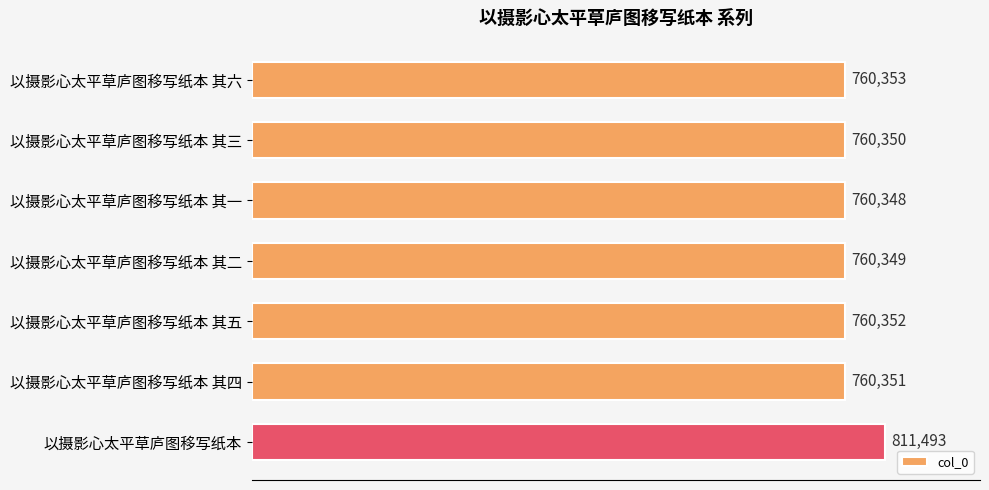

What is the label of the 2nd bar from the top?

以摄影心太平草庐图移写纸本 其三